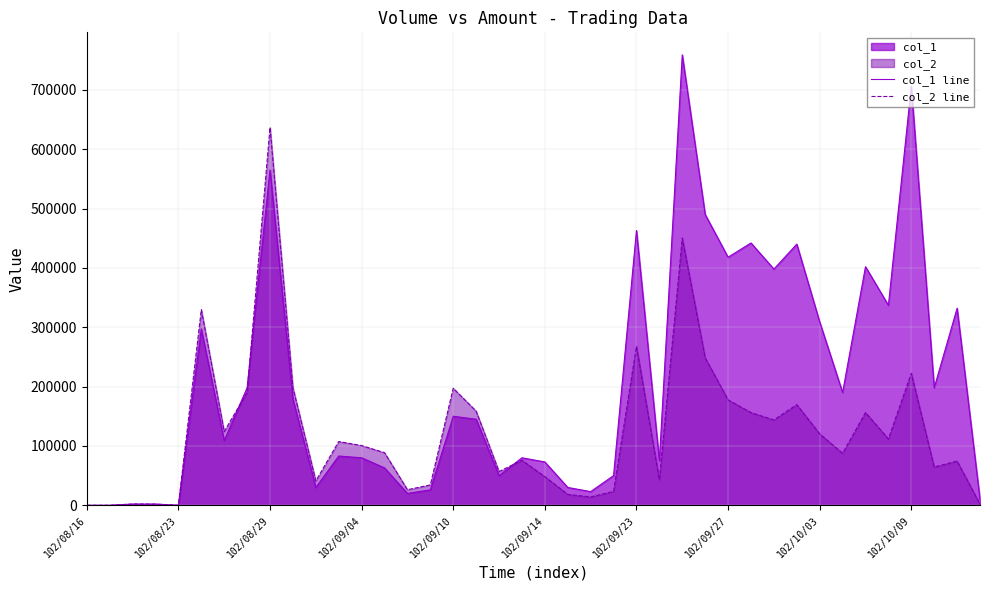

What is the difference between the highest and lowest values at 17?

13600